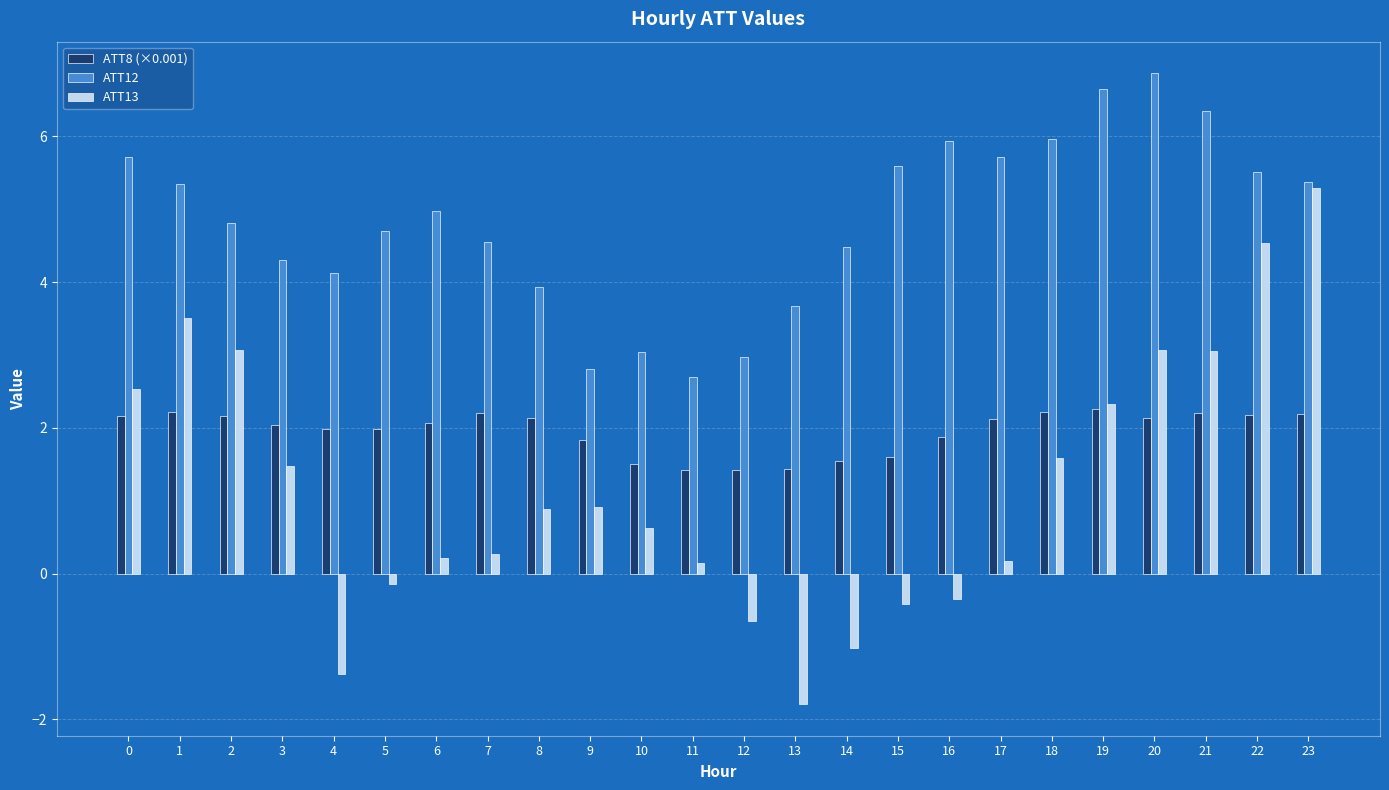

What is the minimum value shown in the chart?

-1.8